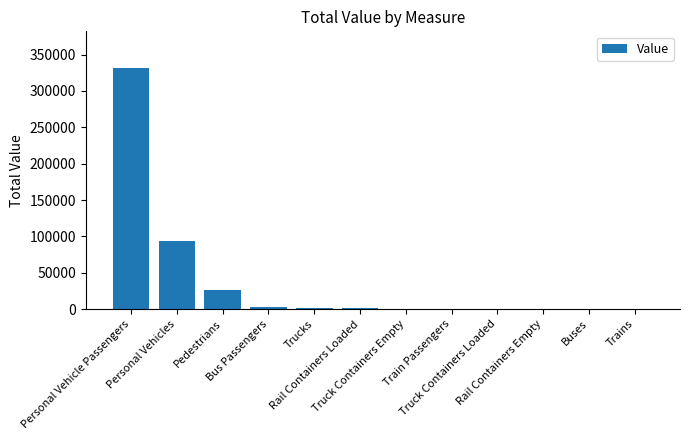

What is the sum of all values?

460901